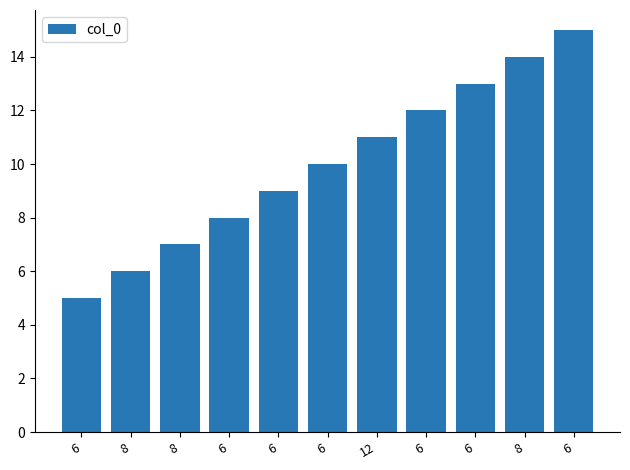

List the labels in order of value, smallest first.

6, 8, 8, 6, 6, 6, 12, 6, 6, 8, 6